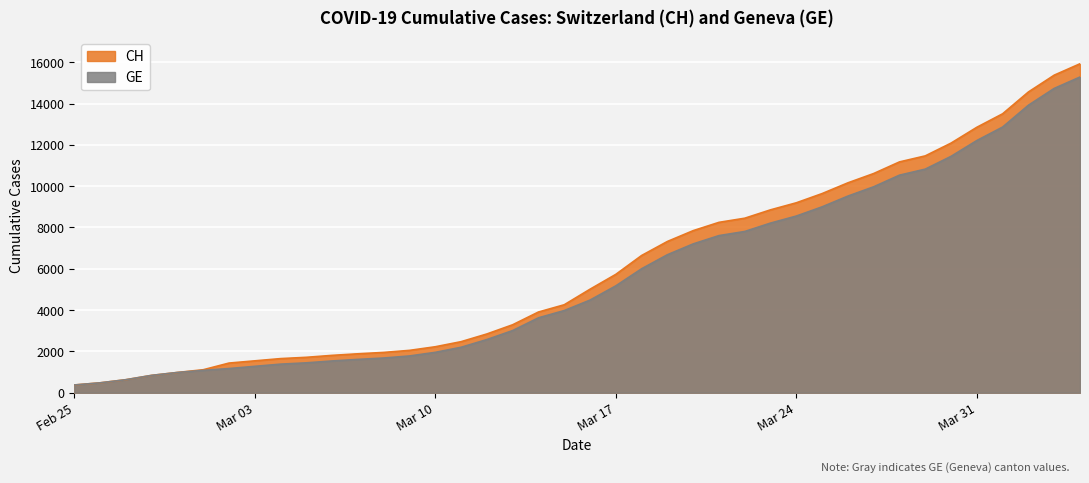

What is the sum of the CH values at 2020-03-01 and 2020-03-19?

8436